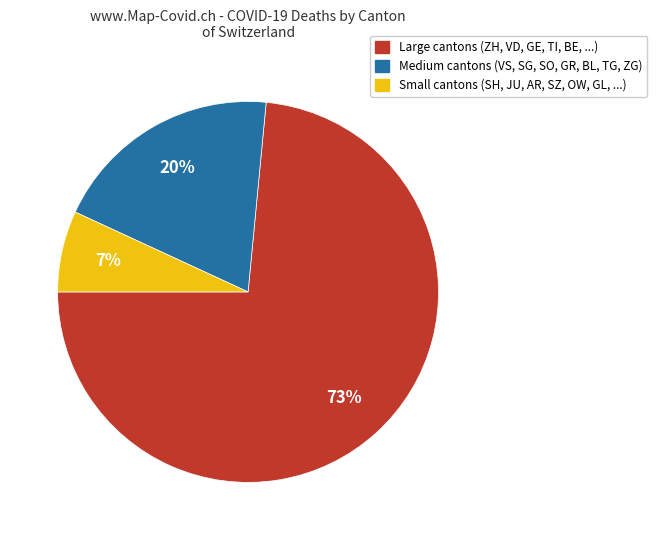

To the nearest percent, what is the average slice percentage?

33%